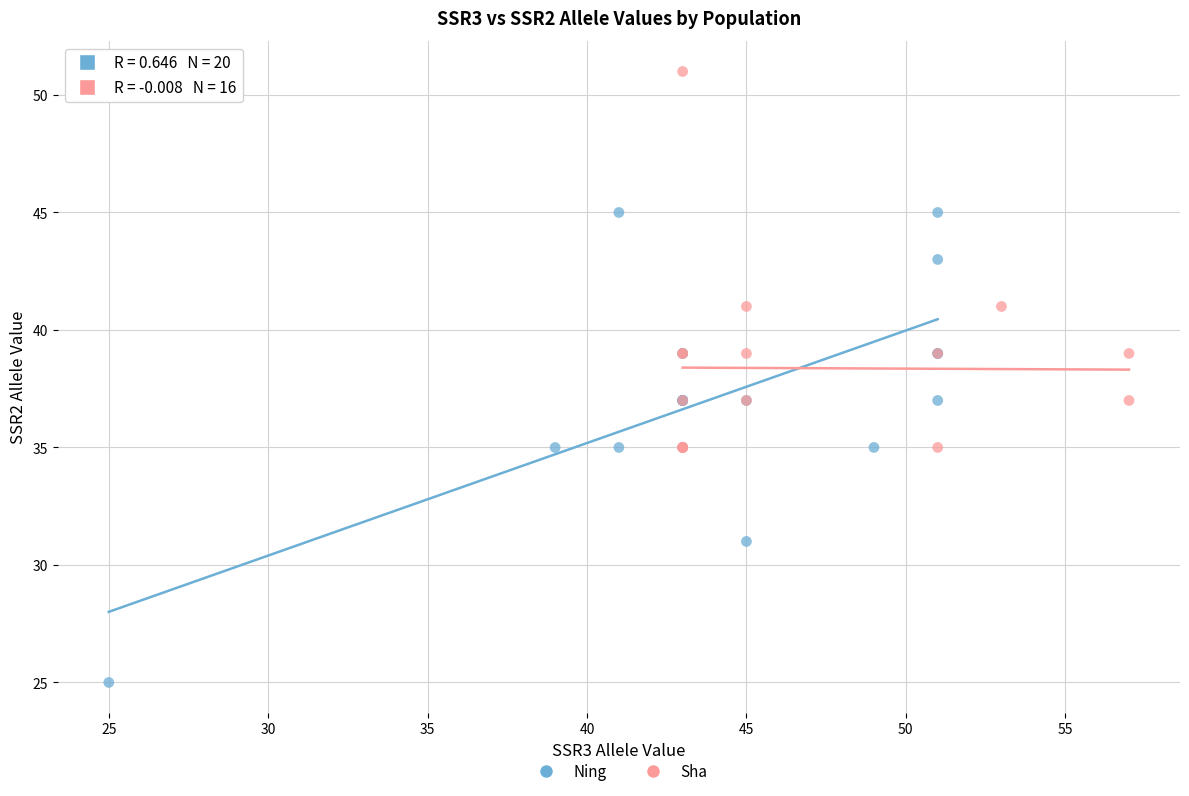

Which series reaches the minimum Y coordinate?

Ning